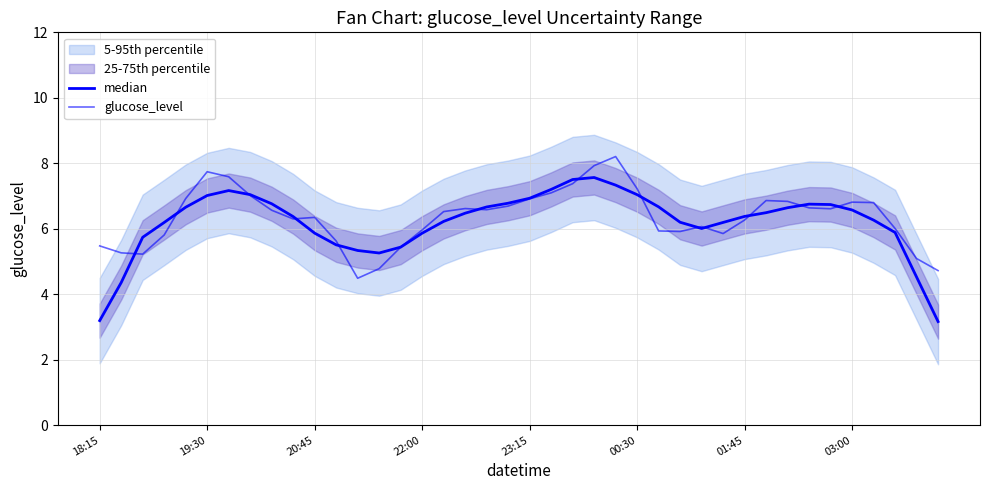

At how many categories does at least one series exceed 4?

40